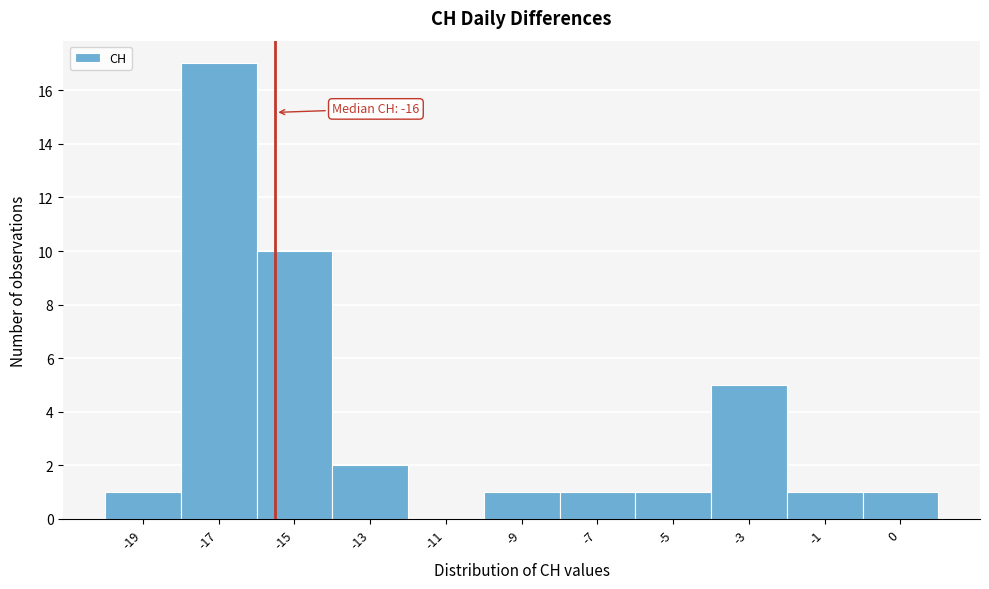

Reading right to left, what are all the values shown in this chart?

0=1	-1=1	-3=5	-5=1	-7=1	-9=1	-11=0	-13=2	-15=10	-17=17	-19=1